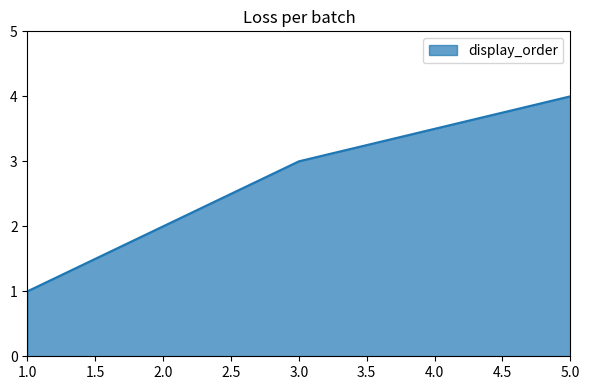

True or false: the data has more than 1 interior local peaks.

False